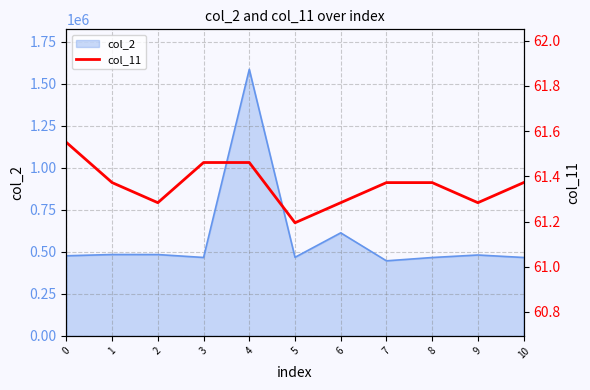

What is the minimum value for col_2?

446584